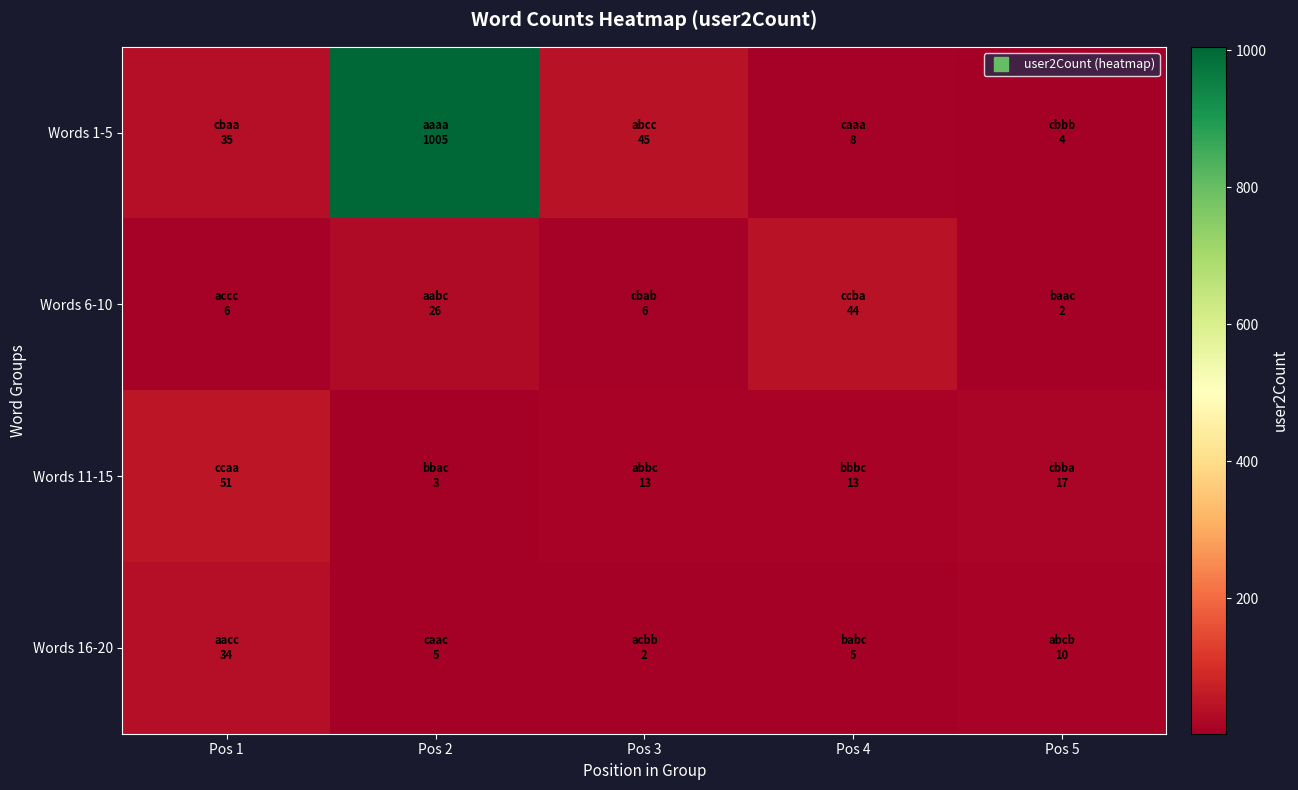

Which series has the largest total across all categories?

Words 1-5